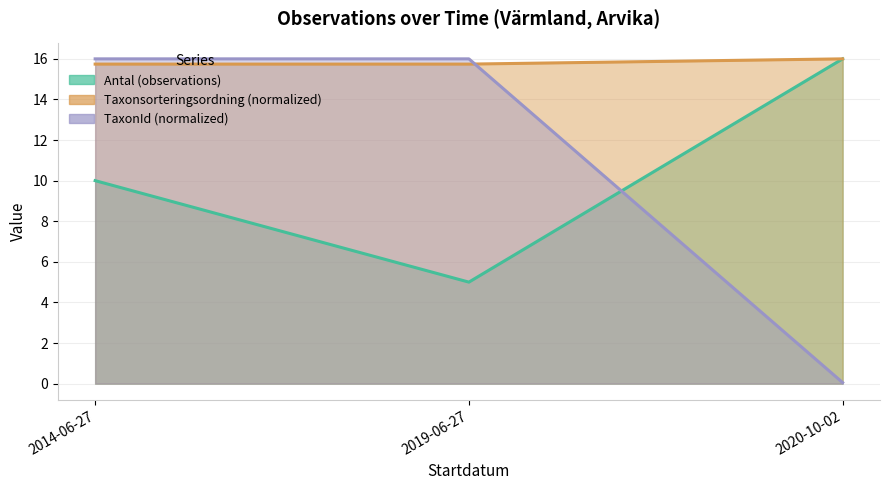

What is the smallest value displayed?

0.1